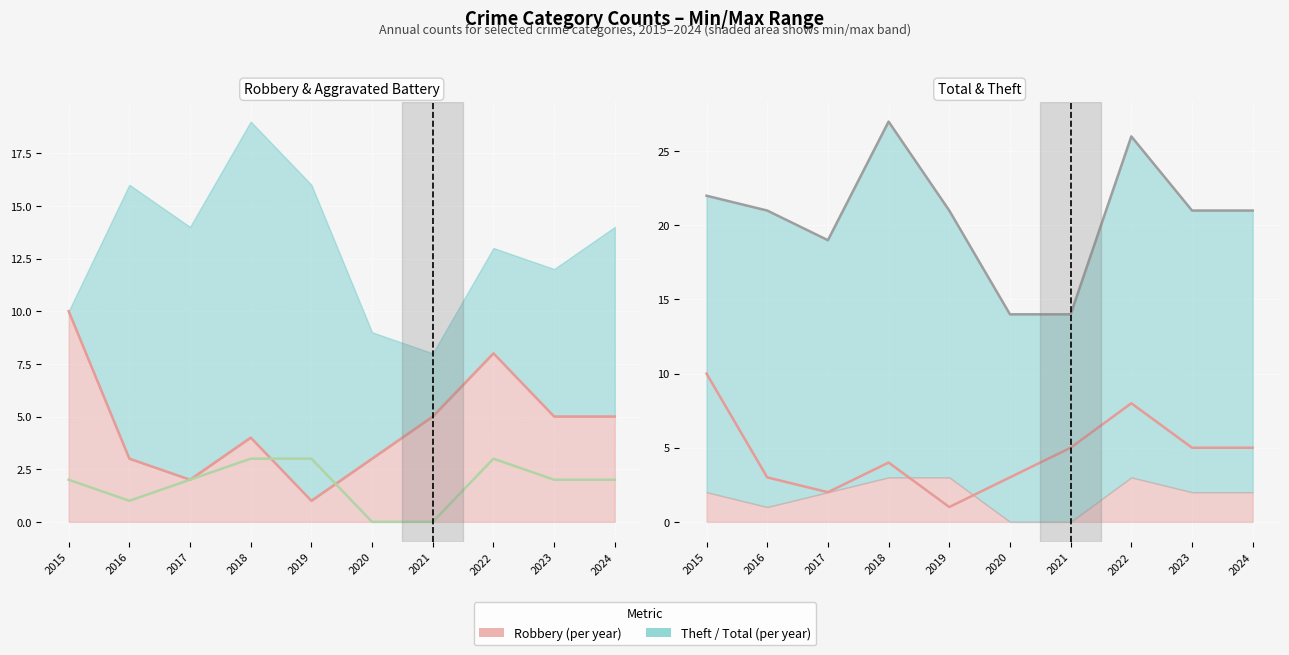

True or false: Robbery and Aggravated Battery intersect in this chart.

True